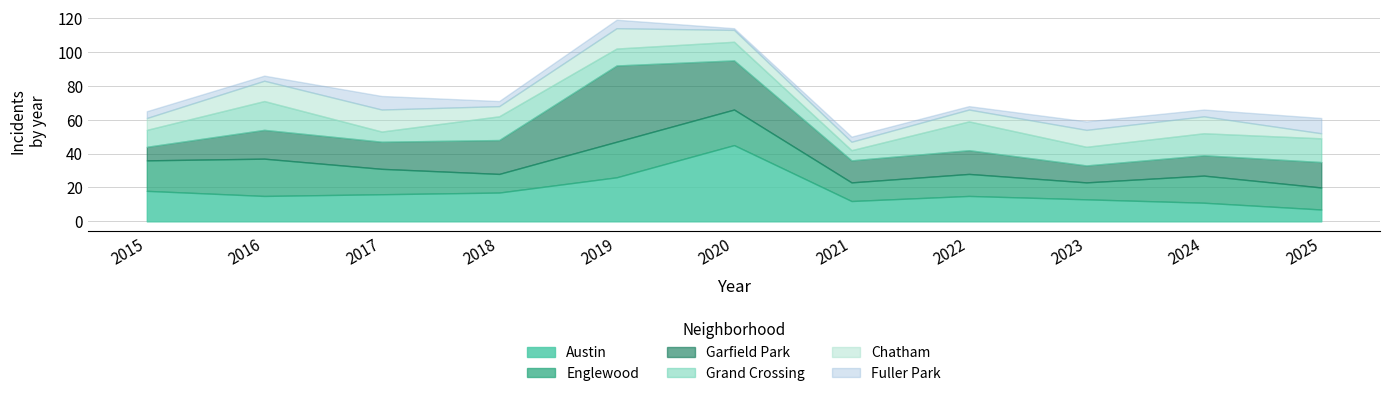

How many distinct data groups are displayed?

6